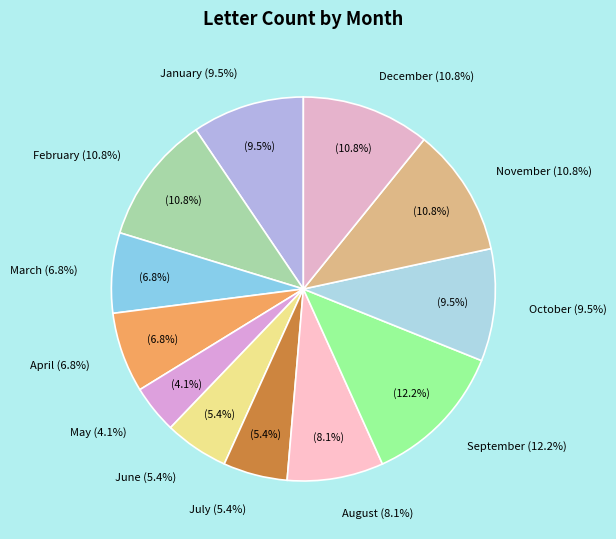

What is the total percentage of September and December?

23.0%